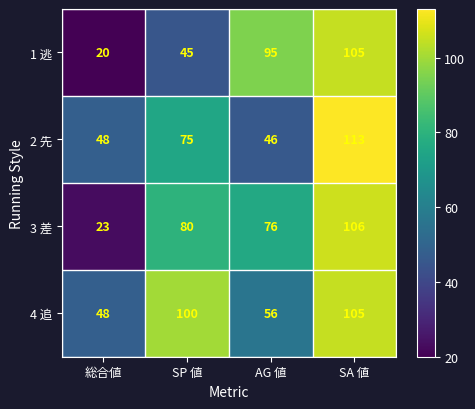

Reading left to right, what are all the values shown in this chart?

1 逃: 20	45	95	105
2 先: 48	75	46	113
3 差: 23	80	76	106
4 追: 48	100	56	105